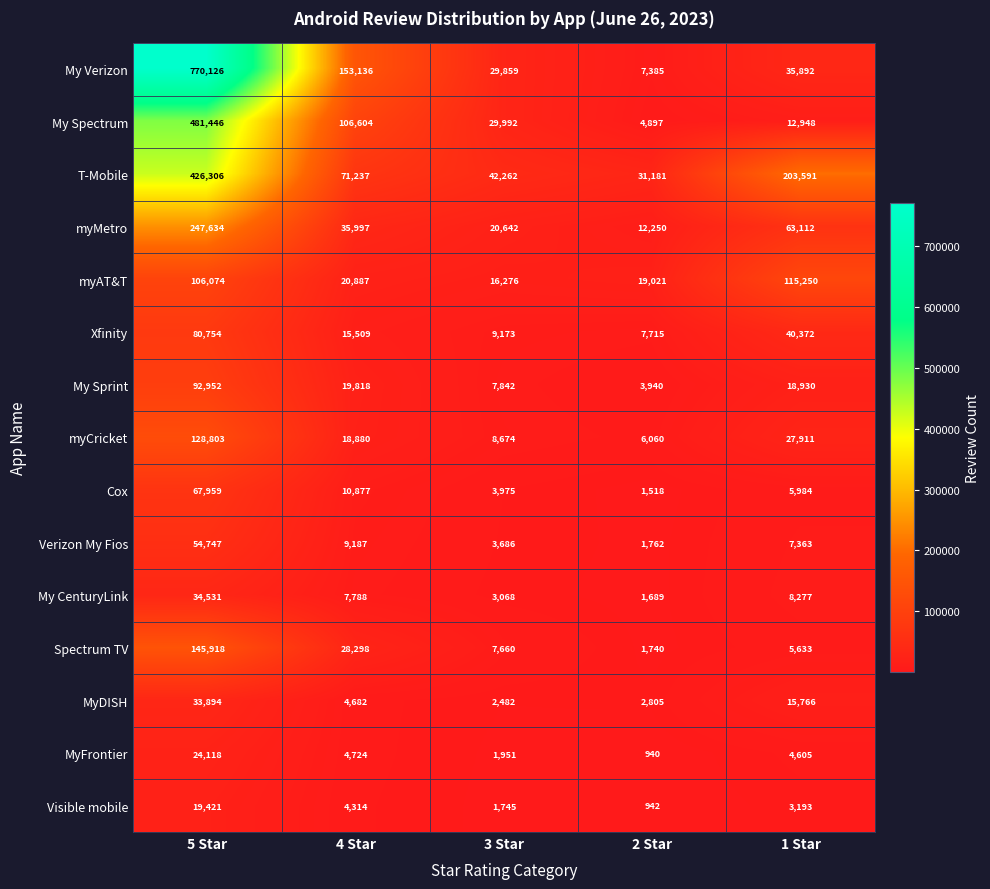

Is it true that T-Mobile equals 17110 at 2 Star?

False